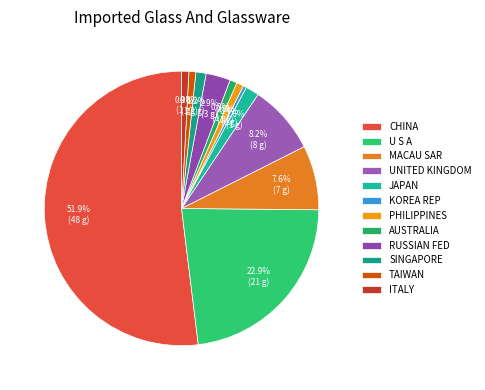

Between U S A and MACAU SAR, which is larger?

U S A